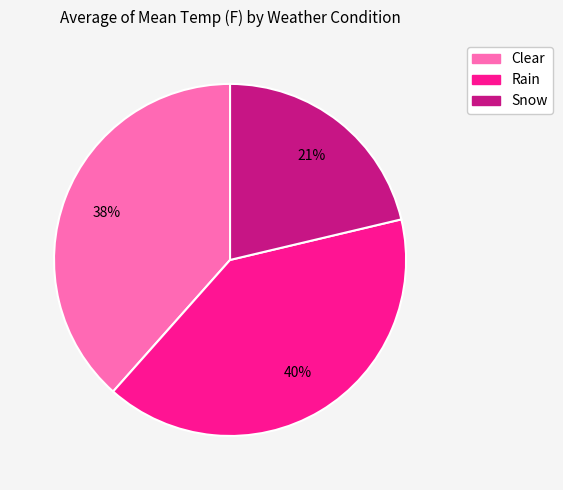

What is the ratio of the value at Clear to the value at Snow?

1.8